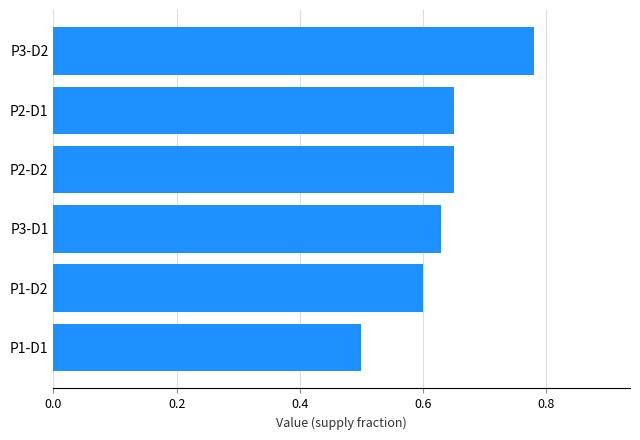

The chart shows a value of 0.3 at P2-D2. True or false?

False